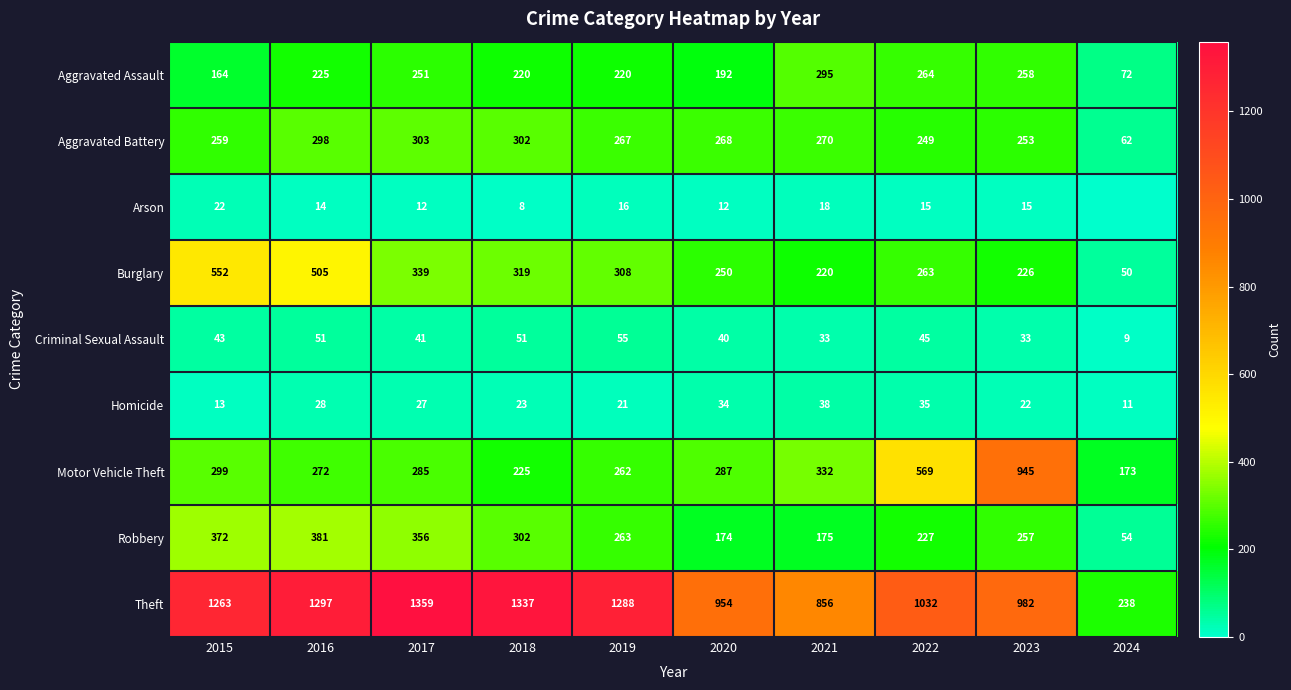

Which category has the highest value across all series?

2017